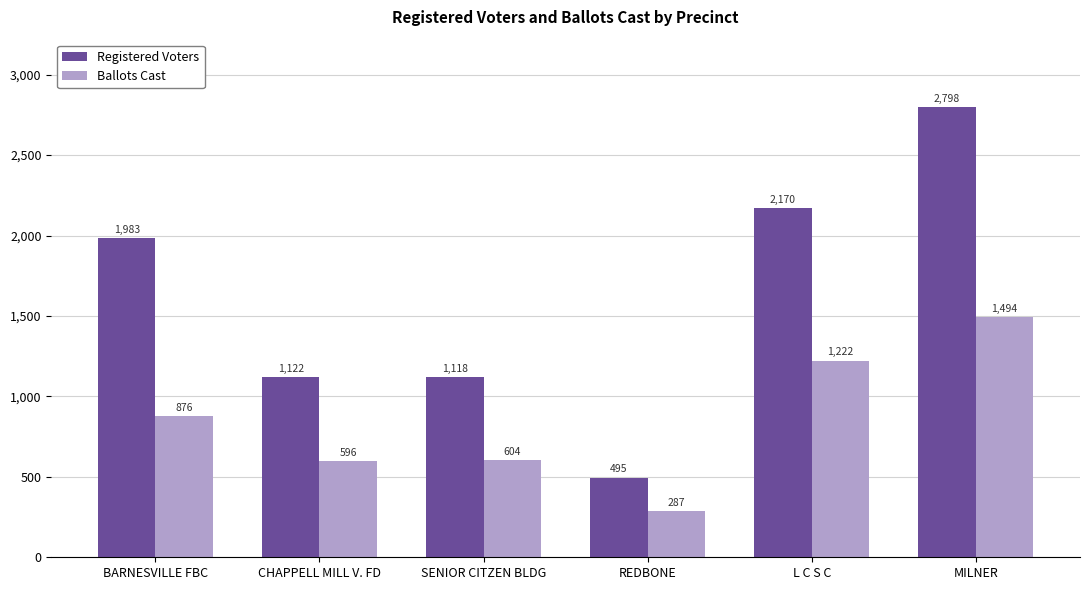

At which label does Registered Voters reach its minimum?

REDBONE